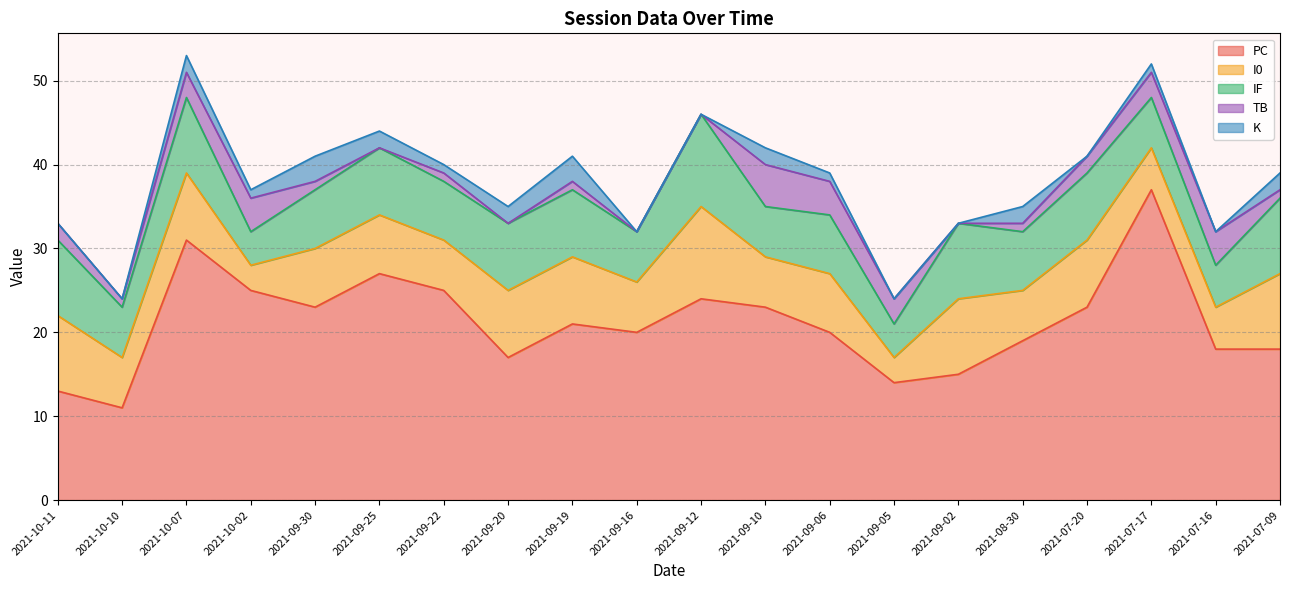

What is the average value of the TB series?

2